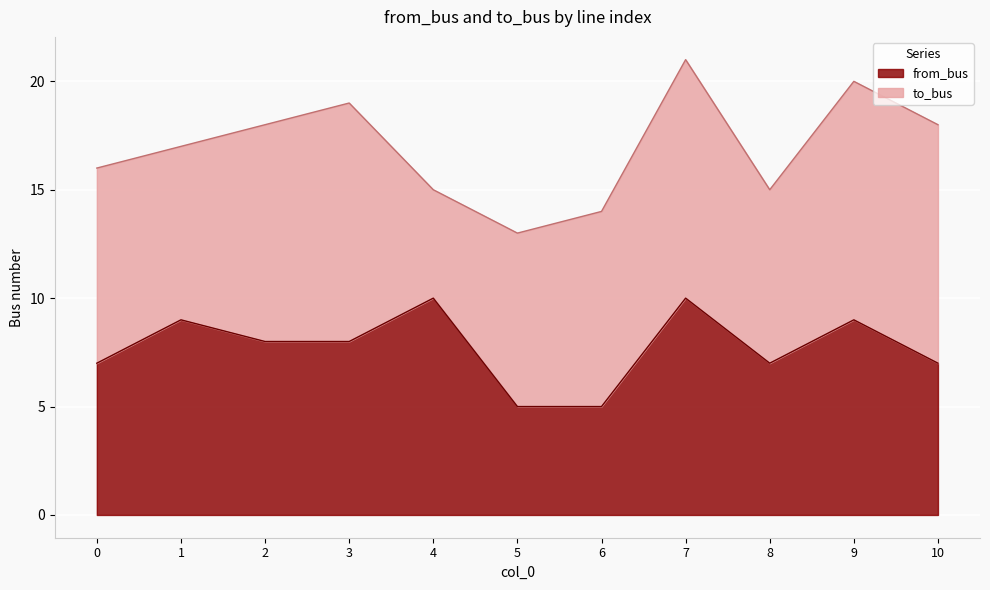

Reading left to right, list all the values displayed in this chart.

0=7	1=9	2=8	3=8	4=10	5=5	6=5	7=10	8=7	9=9	10=7